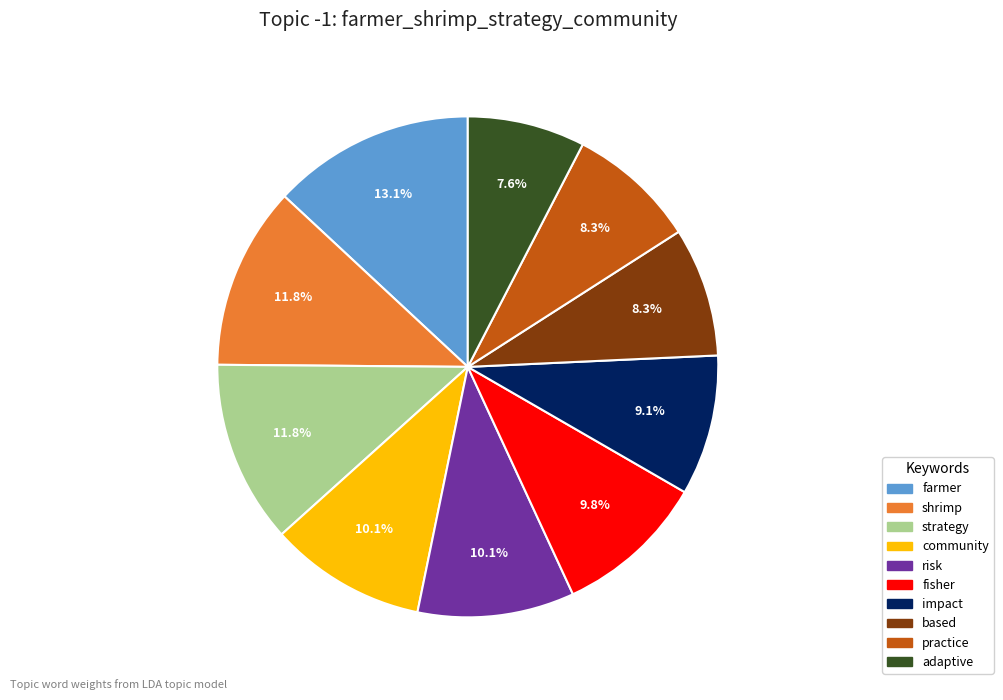

What percentage is NOT represented by risk?

89.9%